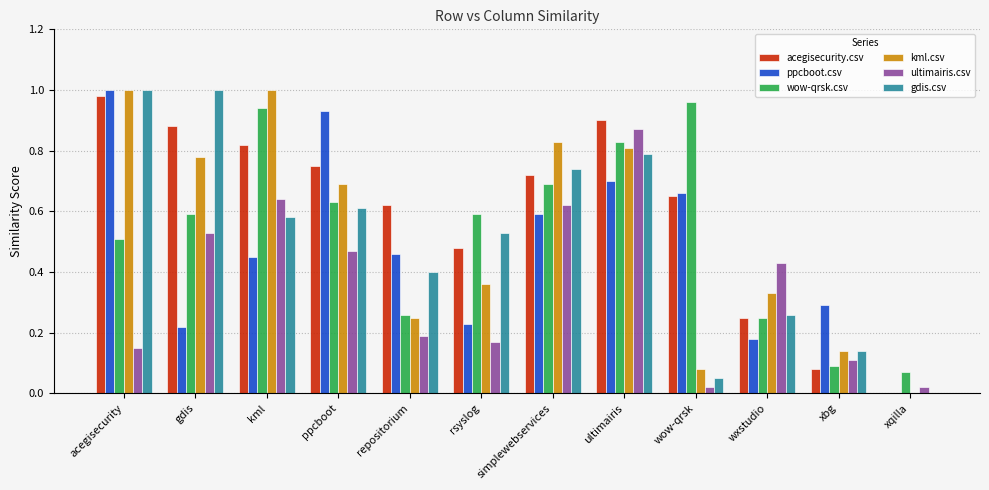

At which category is the sum across all series the highest?

ultimairis